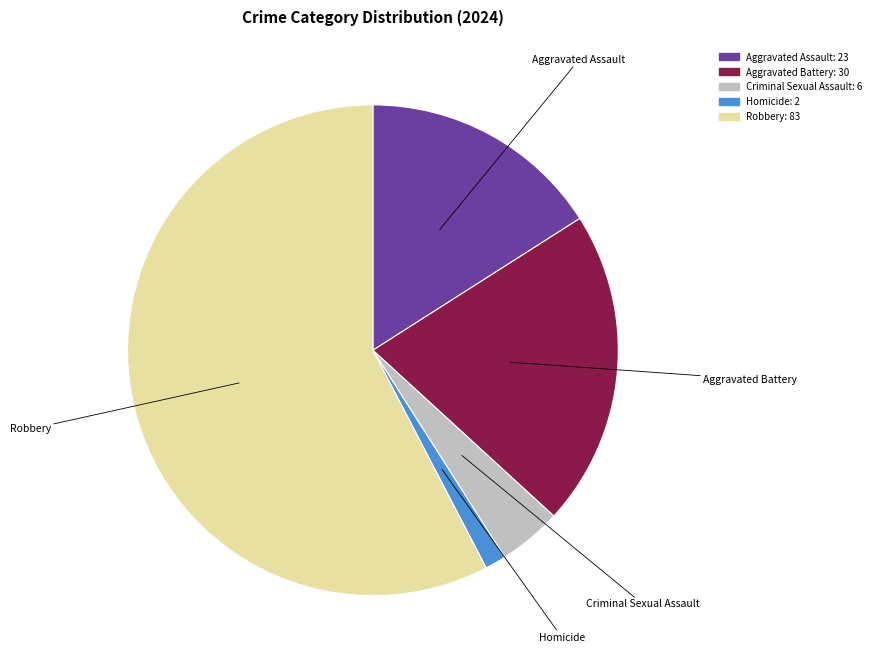

Between Homicide and Criminal Sexual Assault, which is larger?

Criminal Sexual Assault